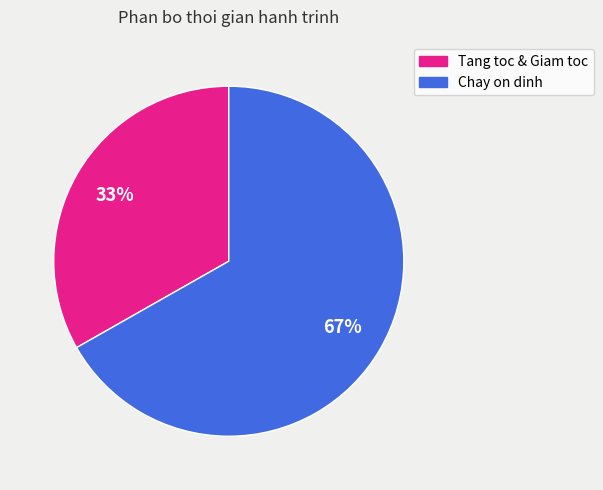

To the nearest percent, what is the average slice percentage?

50%